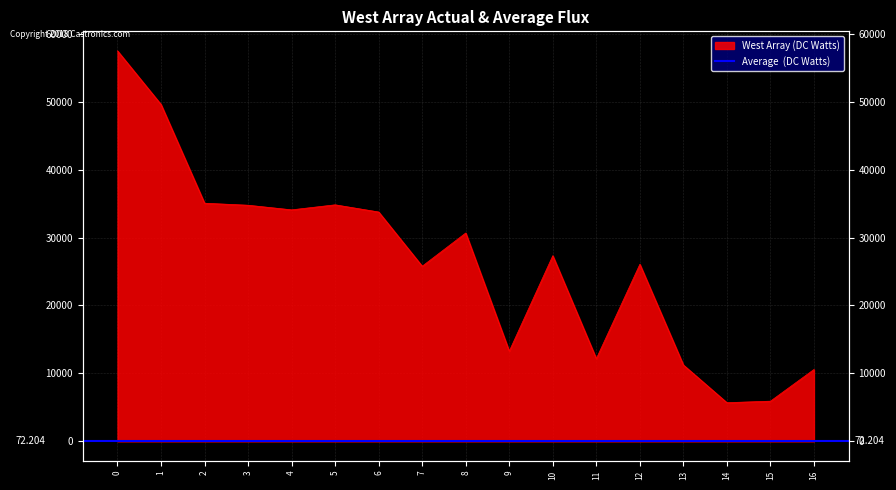

What is the change in value from 1 to 4?

-15505.0